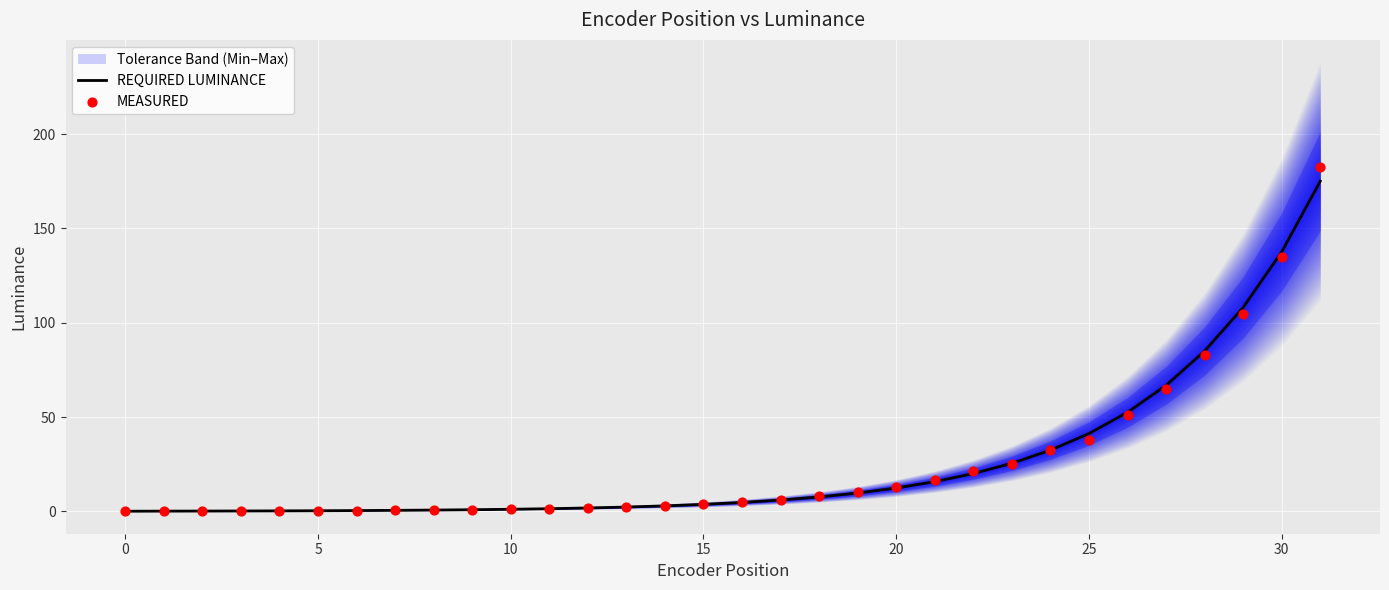

At how many categories does at least one series exceed 86?

3